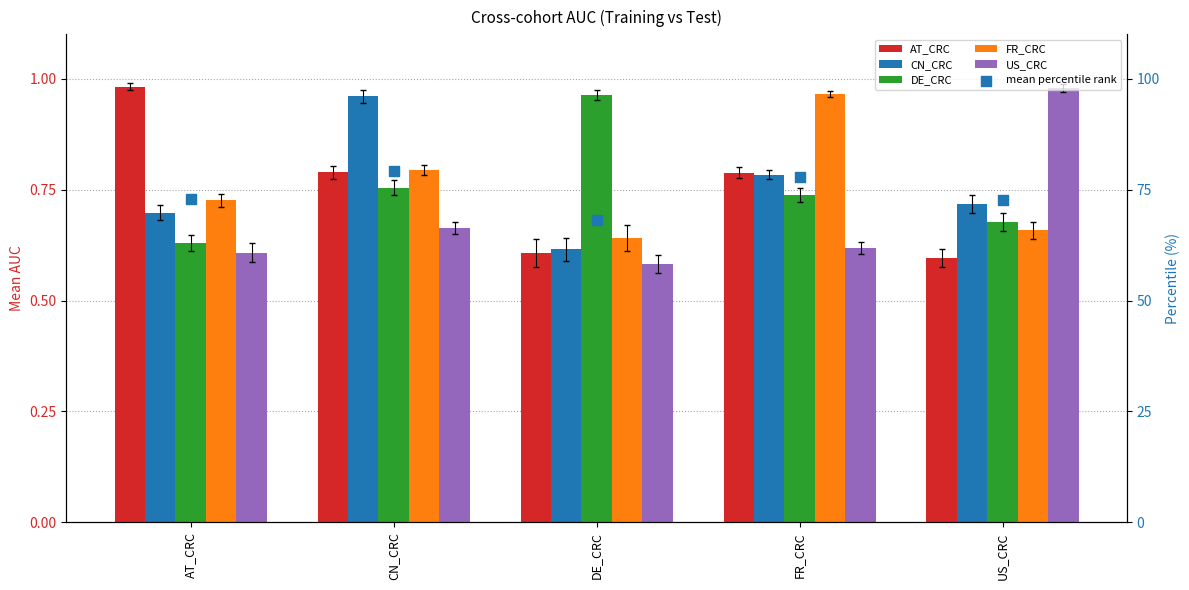

Which series reaches the minimum Y coordinate?

US_CRC